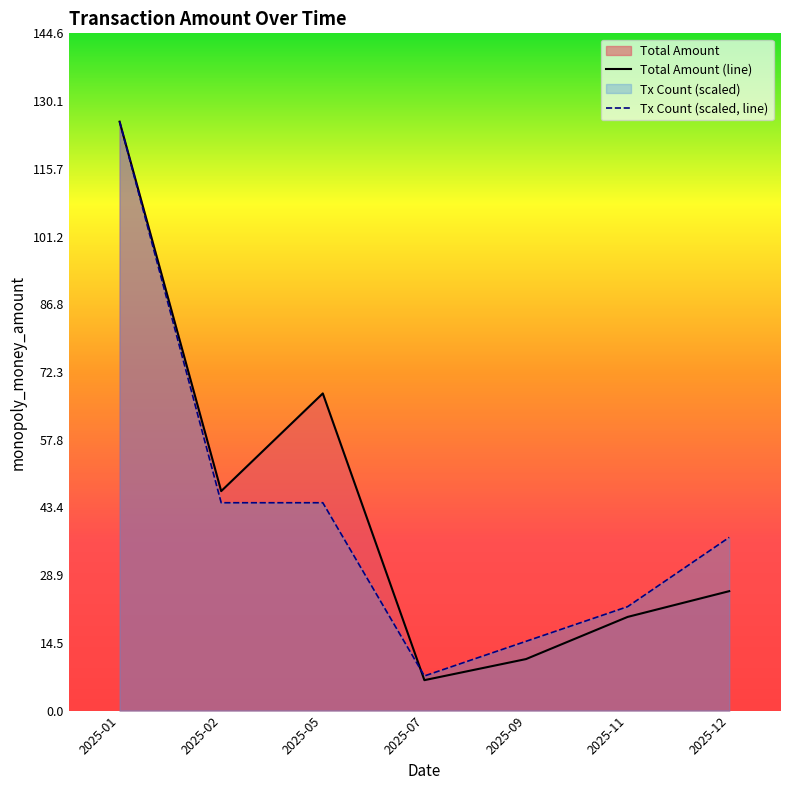

At how many categories does at least one series exceed 51?

2